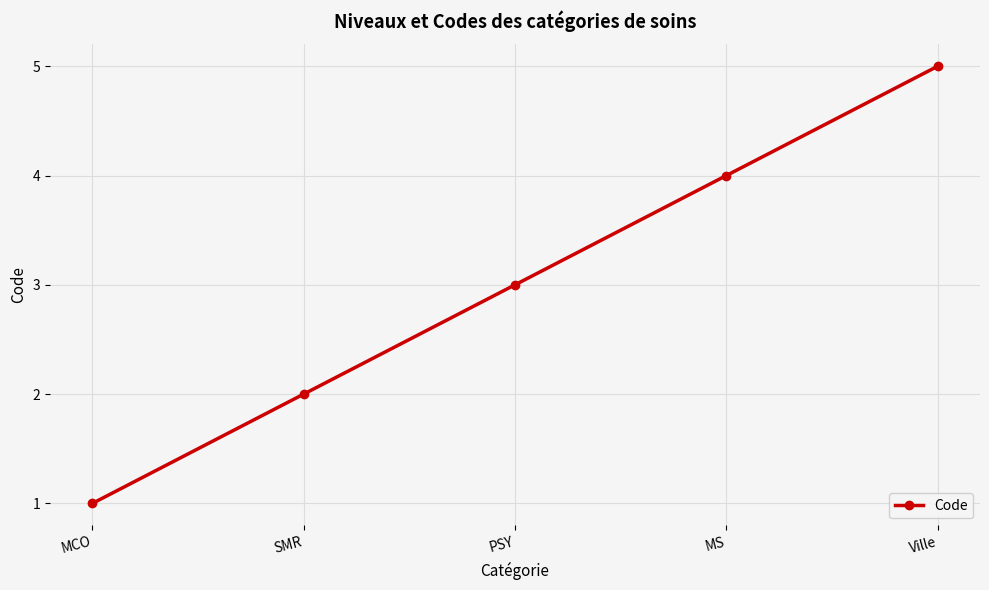

List the labels in order of value, smallest first.

MCO, SMR, PSY, MS, Ville